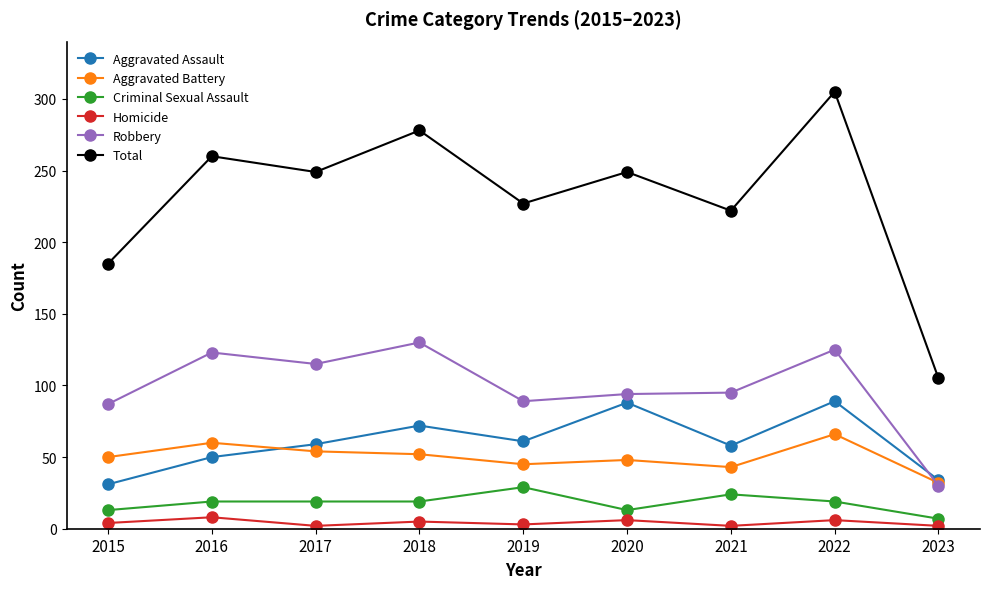

How many categories are shown in the chart?

9